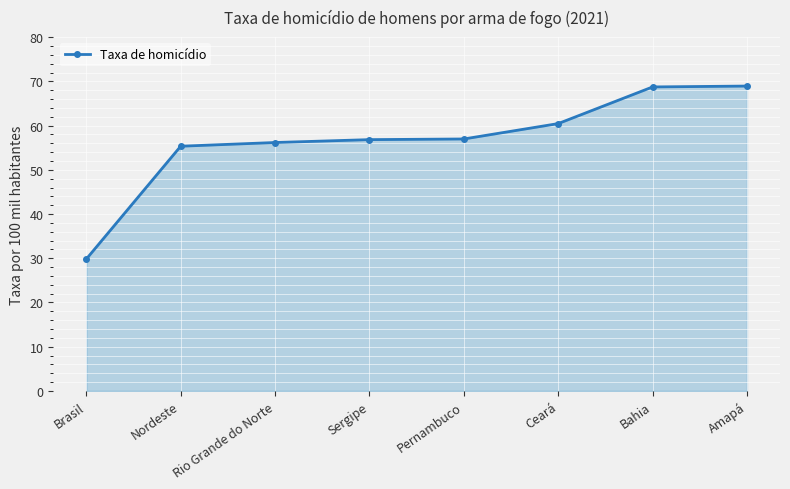

What value does the data have at Rio Grande do Norte?

56.2